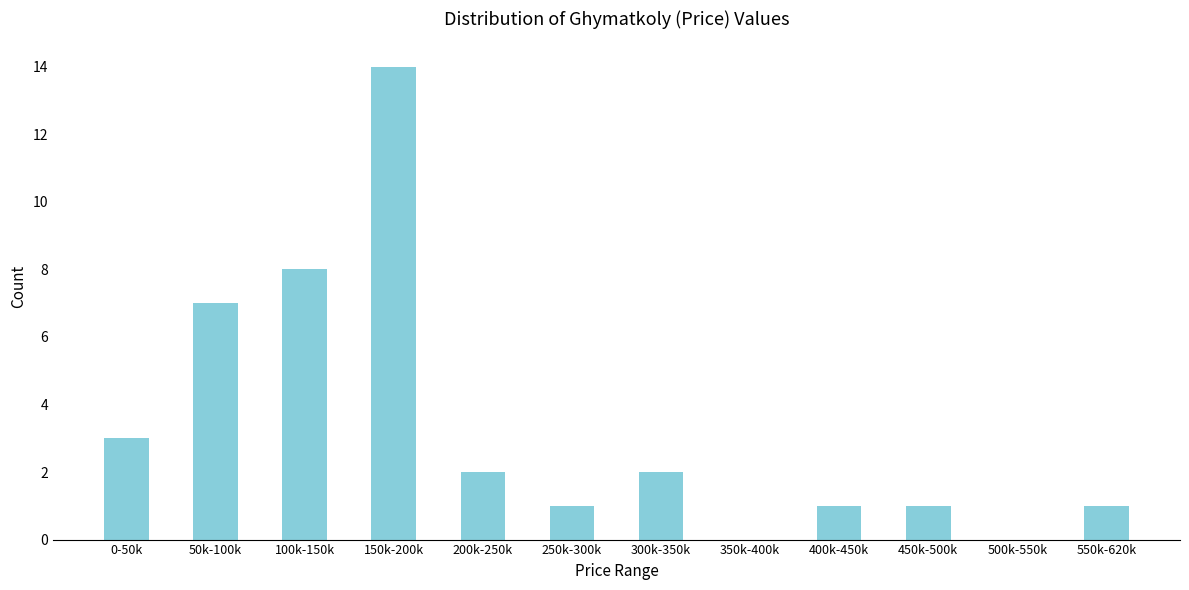

Reading right to left, extract all data points from this chart.

550k-620k=1	500k-550k=0	450k-500k=1	400k-450k=1	350k-400k=0	300k-350k=2	250k-300k=1	200k-250k=2	150k-200k=14	100k-150k=8	50k-100k=7	0-50k=3